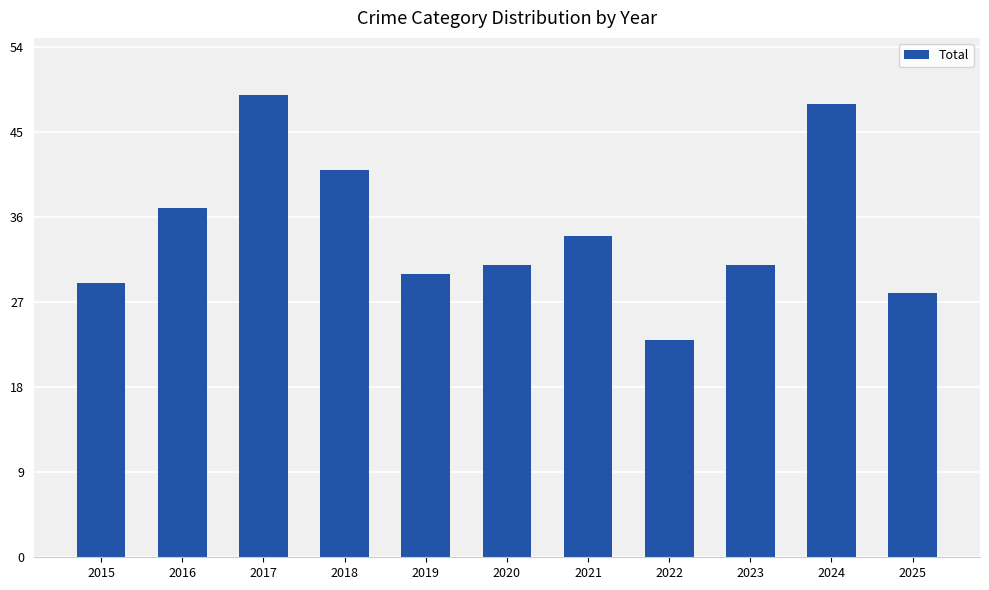

Reading left to right, transcribe all the data shown in this chart.

29	37	49	41	30	31	34	23	31	48	28